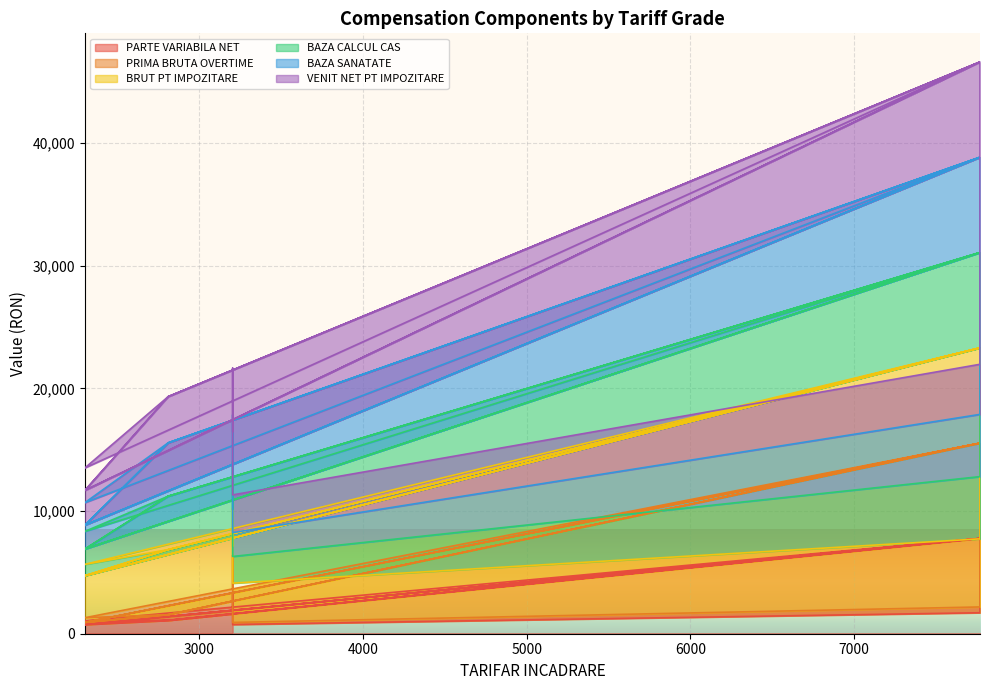

Which has a higher value, 2300 or 3203?

2300